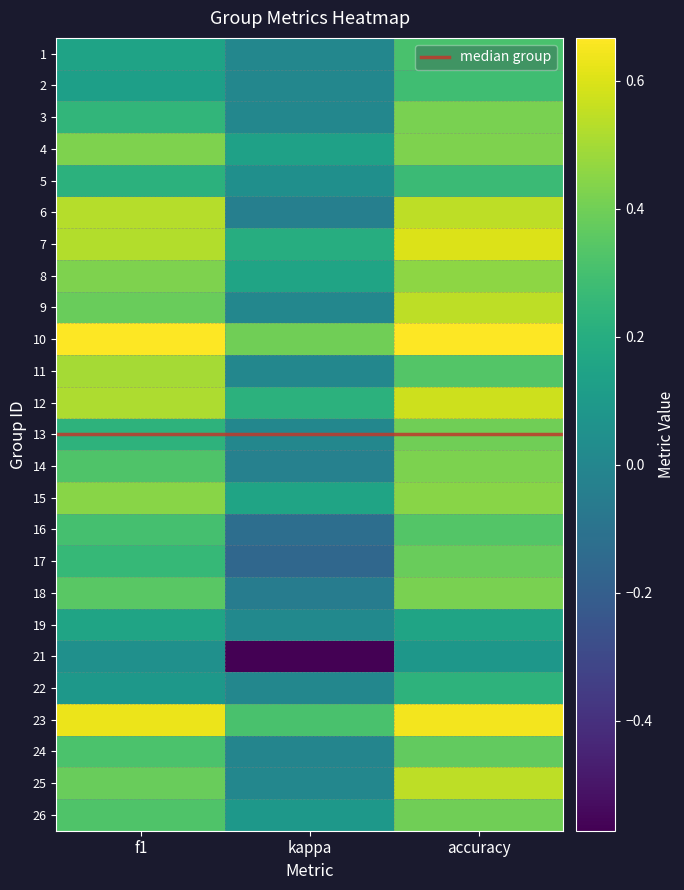

Which series has the largest total across all categories?

10